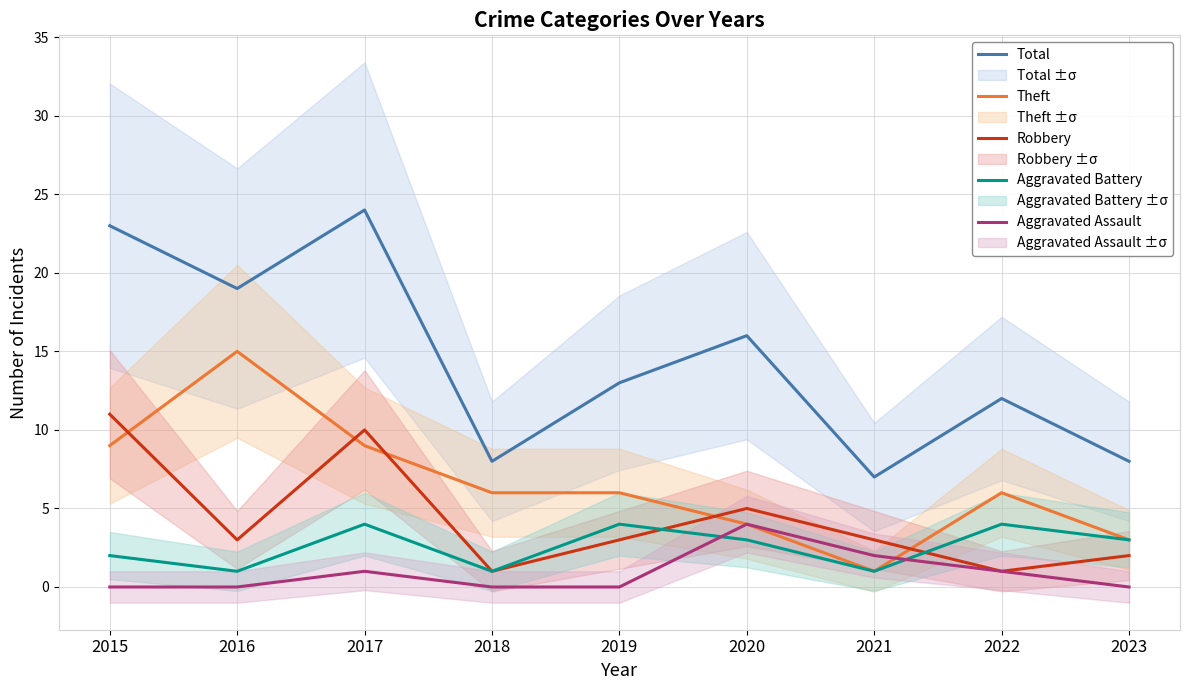

How many lines are shown in the chart?

5